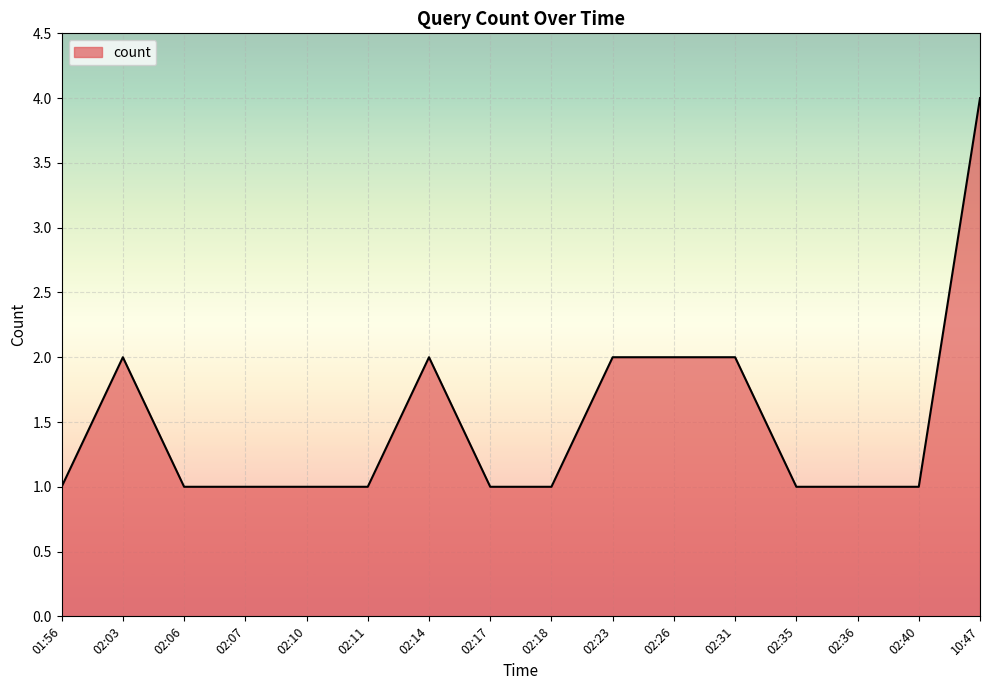

Between 02:40 and 02:14, which is larger?

02:14